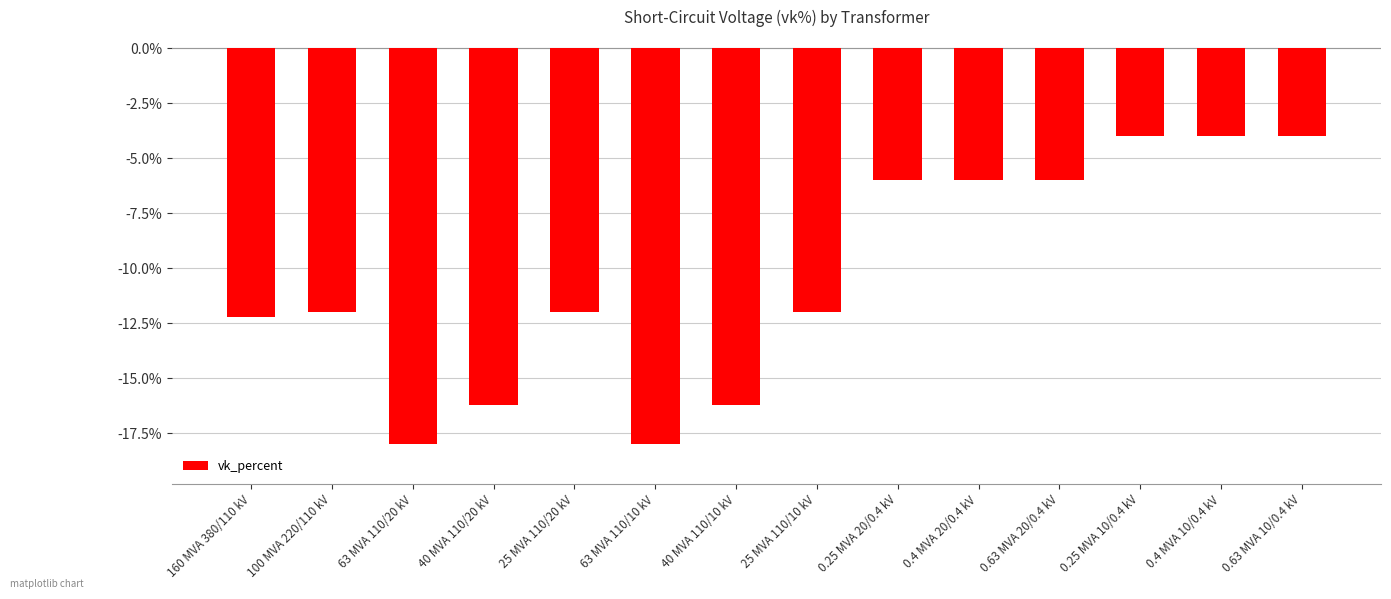

What value does the data have at 0.63 MVA 10/0.4 kV?

-4.0